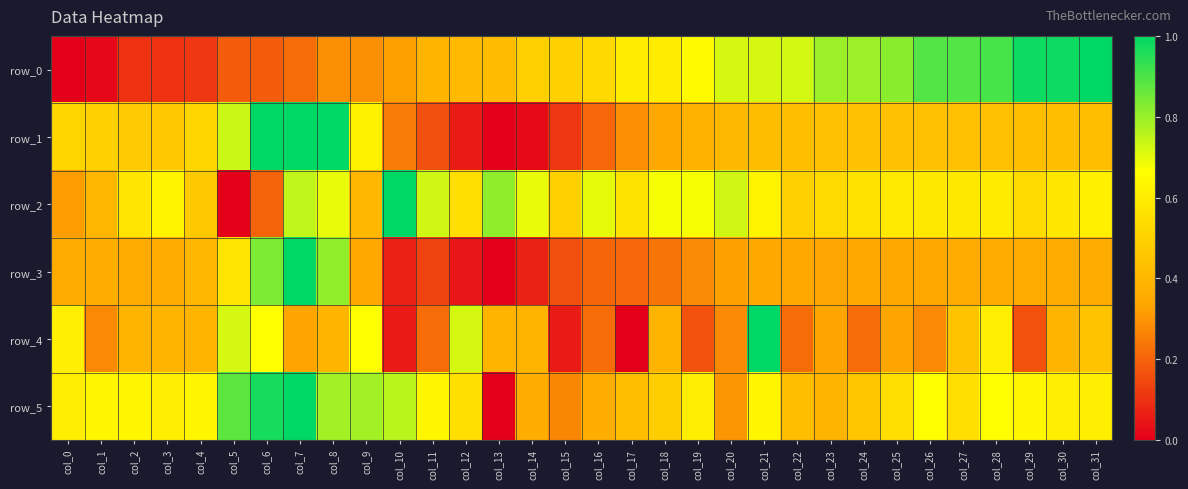

Reading right to left, transcribe all the data shown in this chart.

row_0: 1.0	1.0	1.0	0.9	0.9	0.9	0.8	0.8	0.8	0.7	0.7	0.7	0.6	0.6	0.6	0.5	0.5	0.5	0.4	0.4	0.4	0.3	0.3	0.3	0.2	0.2	0.2	0.1	0.1	0.1	0.0	0.0
row_1: 0.4	0.4	0.4	0.4	0.4	0.4	0.4	0.4	0.4	0.4	0.4	0.4	0.4	0.3	0.3	0.2	0.1	0.0	0.0	0.1	0.2	0.2	0.6	1.0	1.0	1.0	0.7	0.5	0.5	0.5	0.5	0.5
row_2: 0.6	0.6	0.5	0.6	0.6	0.6	0.6	0.6	0.5	0.5	0.6	0.7	0.7	0.7	0.6	0.7	0.5	0.7	0.8	0.5	0.7	1.0	0.4	0.7	0.7	0.2	0.0	0.5	0.6	0.6	0.4	0.3
row_3: 0.4	0.4	0.4	0.4	0.4	0.3	0.3	0.3	0.3	0.3	0.3	0.3	0.3	0.2	0.2	0.2	0.2	0.1	0.0	0.0	0.1	0.1	0.3	0.8	1.0	0.8	0.6	0.4	0.4	0.4	0.4	0.4
row_4: 0.4	0.4	0.2	0.6	0.4	0.3	0.3	0.2	0.3	0.2	1.0	0.3	0.2	0.4	0.0	0.2	0.1	0.4	0.4	0.7	0.2	0.1	0.7	0.4	0.3	0.7	0.7	0.4	0.4	0.4	0.3	0.6
row_5: 0.6	0.6	0.6	0.7	0.5	0.7	0.5	0.5	0.4	0.4	0.6	0.3	0.6	0.5	0.4	0.4	0.3	0.4	0.0	0.5	0.6	0.8	0.8	0.8	1.0	1.0	0.9	0.6	0.6	0.6	0.6	0.6